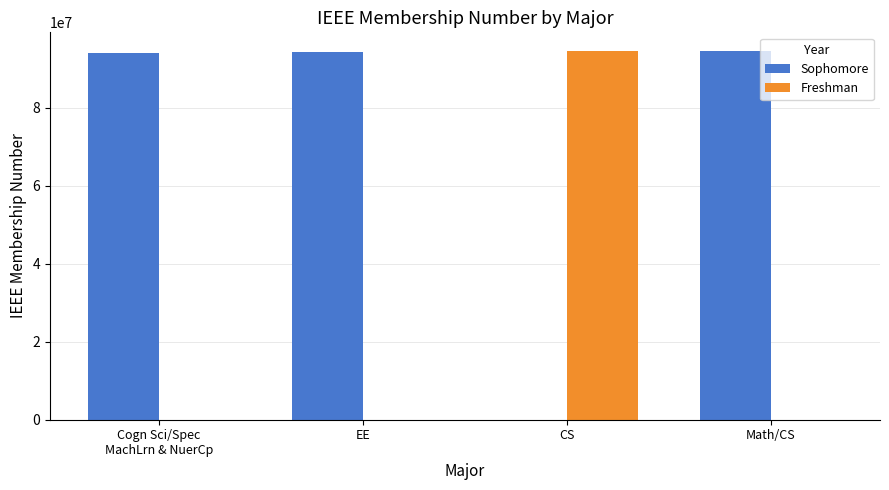

How many categories are shown in the chart?

4